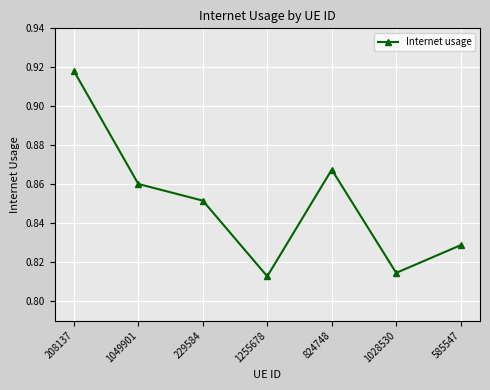

Which has a higher value, 824748 or 1028530?

824748